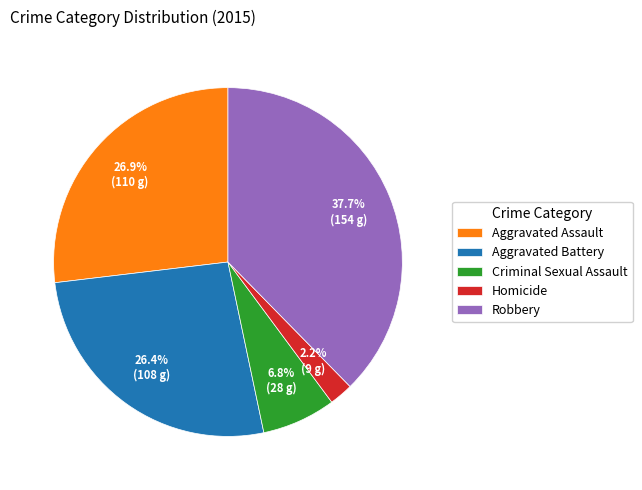

To the nearest percent, what is the difference between the largest and smallest slice percentages?

35%